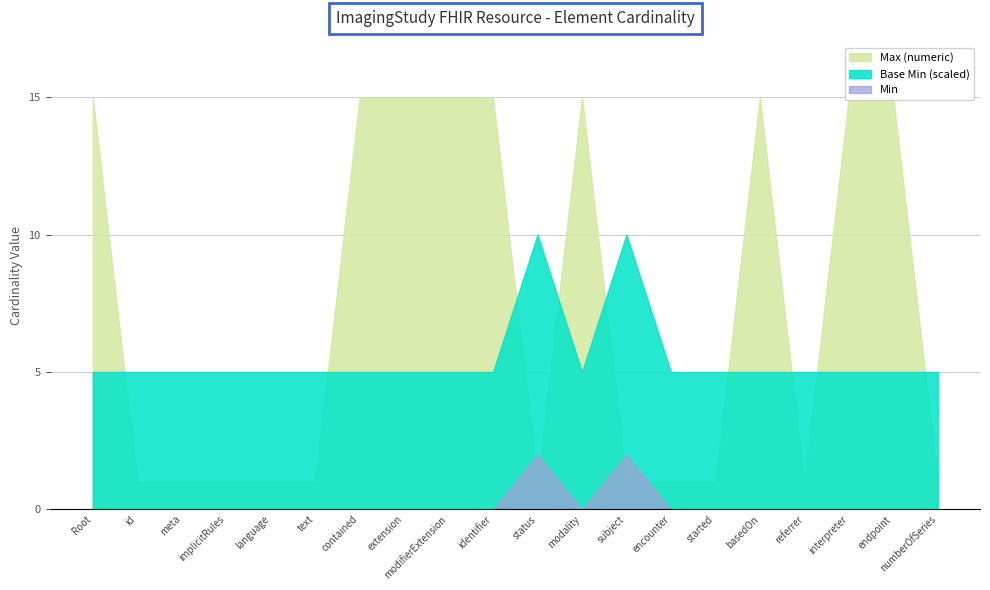

Count the number of categories in the chart.

20